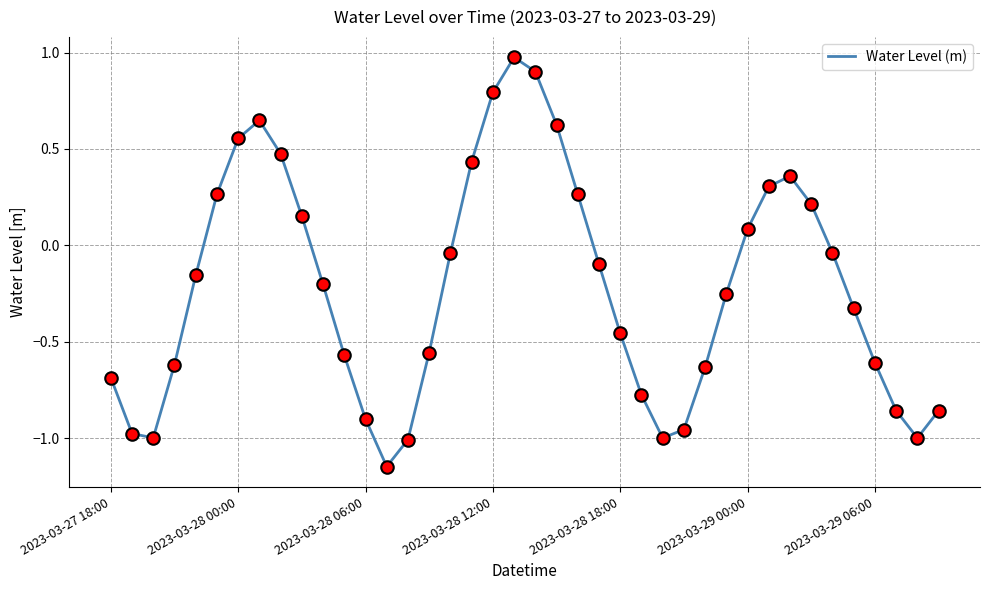

What is the difference between the maximum and minimum values?

2.1